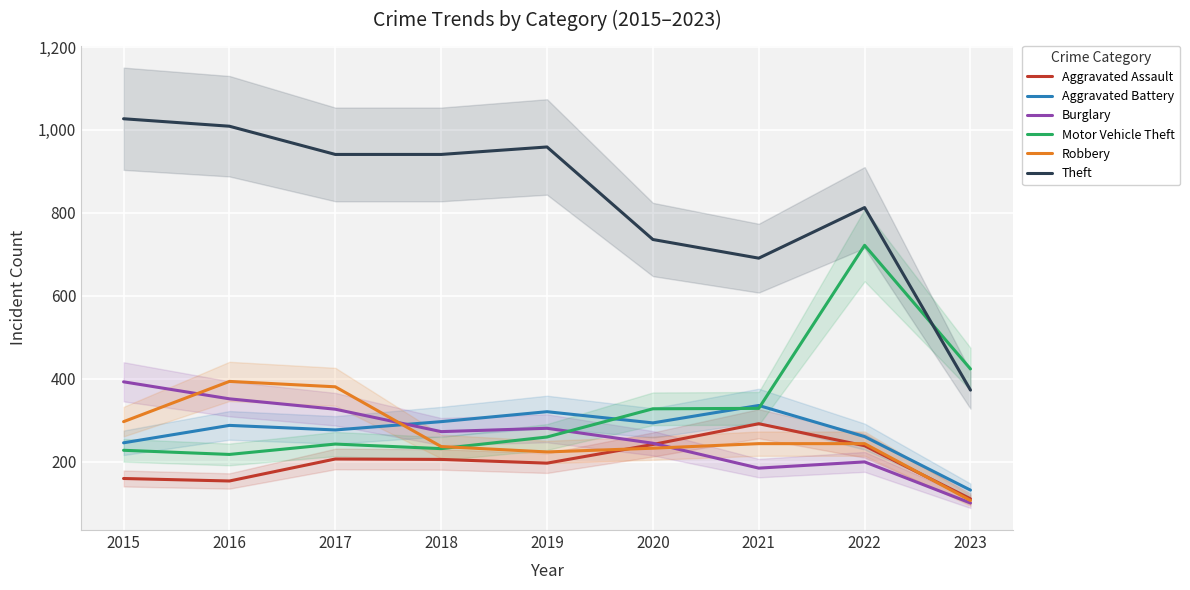

At how many categories does at least one series exceed 512?

8